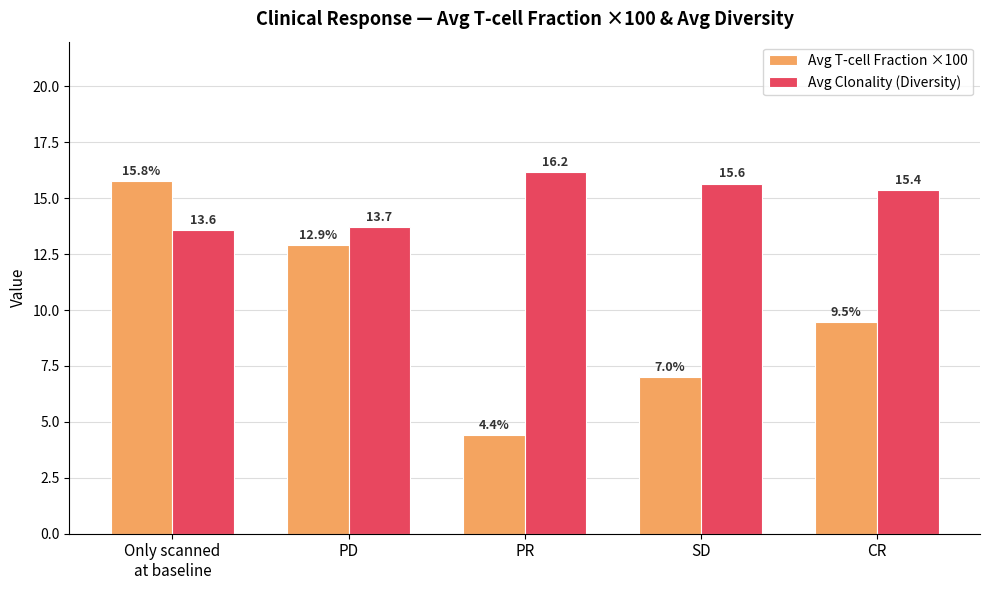

What is the maximum value for Avg T-cell Fraction ×100?

15.8